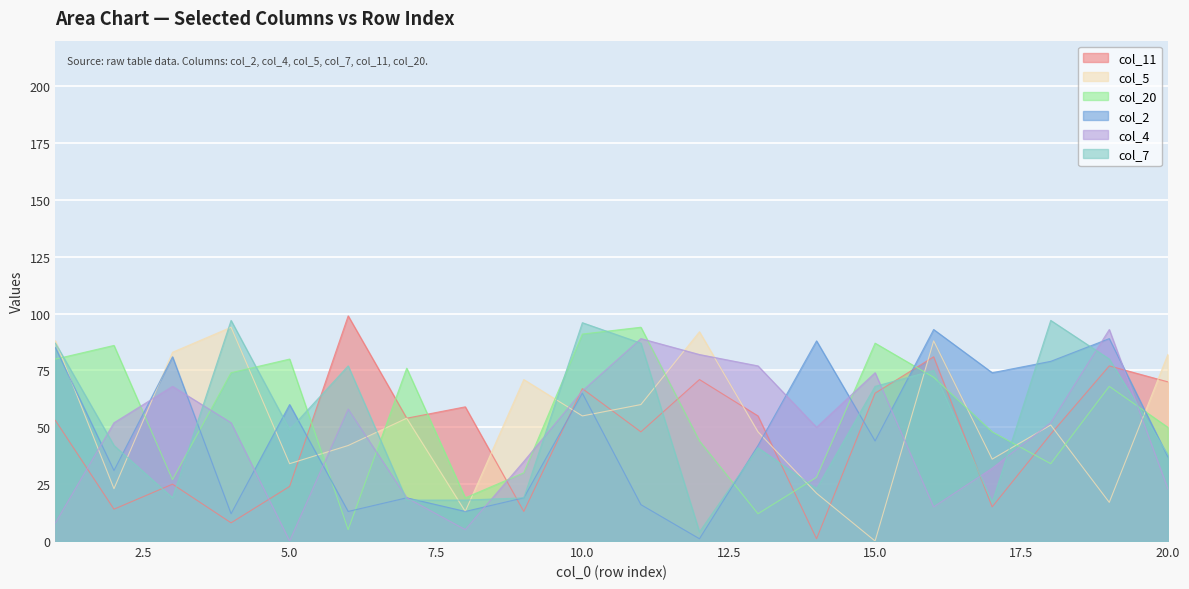

What is the total value across all series at 13?

275